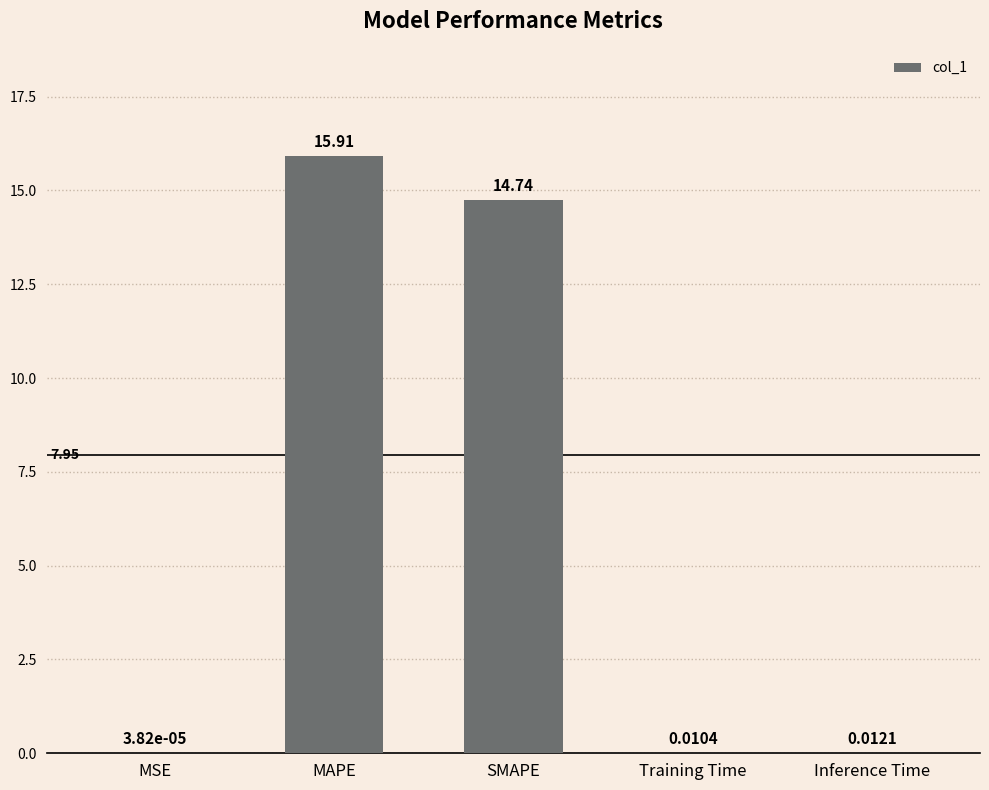

The value at MAPE is 15.9. True or false?

True